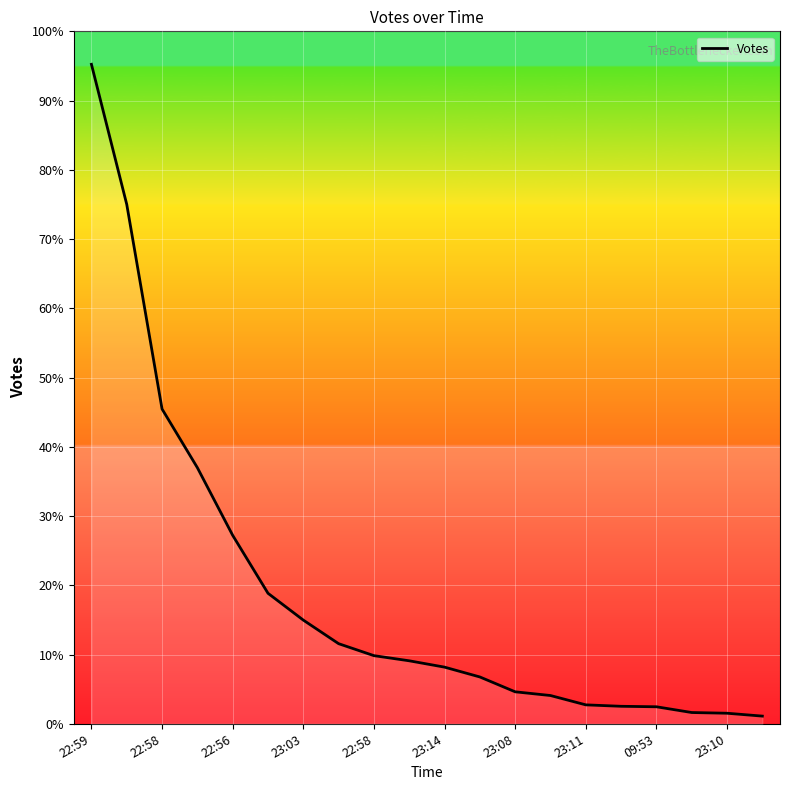

Does the chart display data point markers on the line(s)?

No